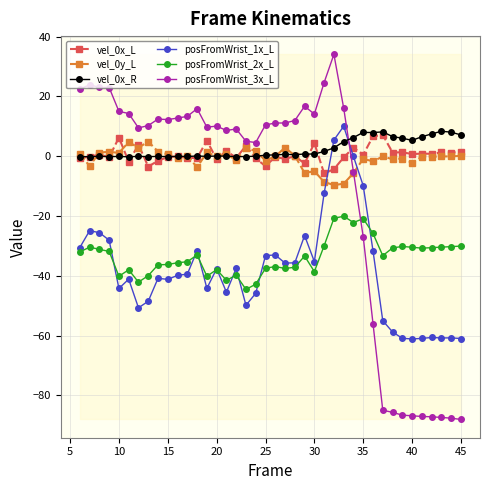

True or false: posFromWrist_2x_L has more than 0 points higher than both neighbors.

True